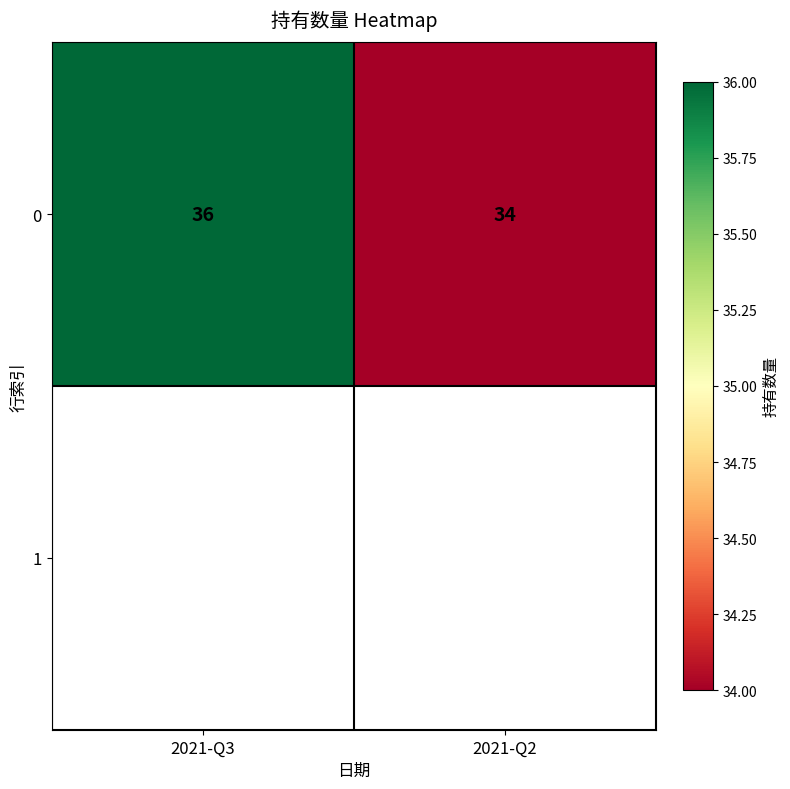

List the labels in order of value, smallest first.

2021-Q2, 2021-Q3